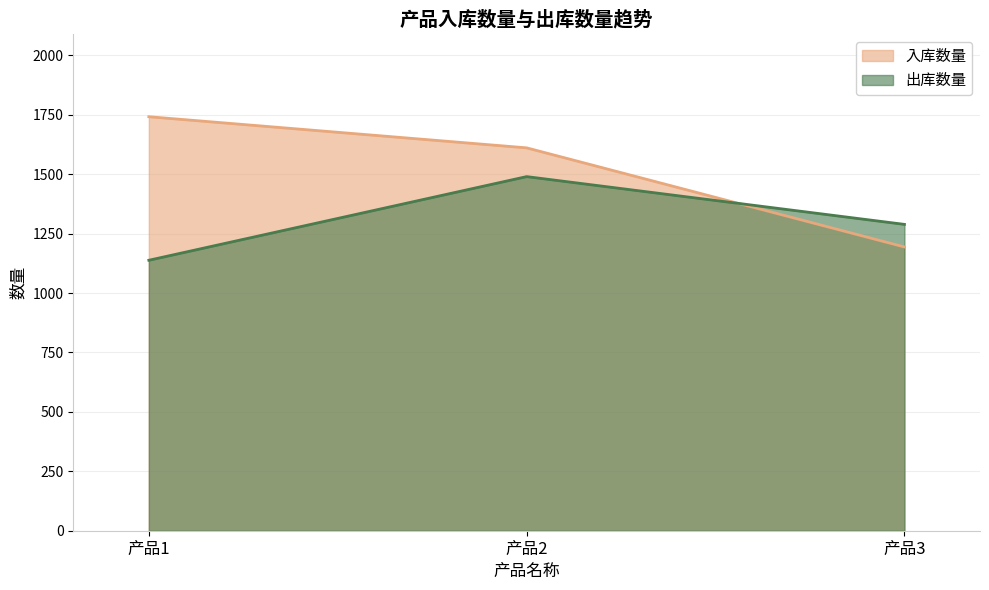

The value of 入库数量 at 产品3 is 504. True or false?

False